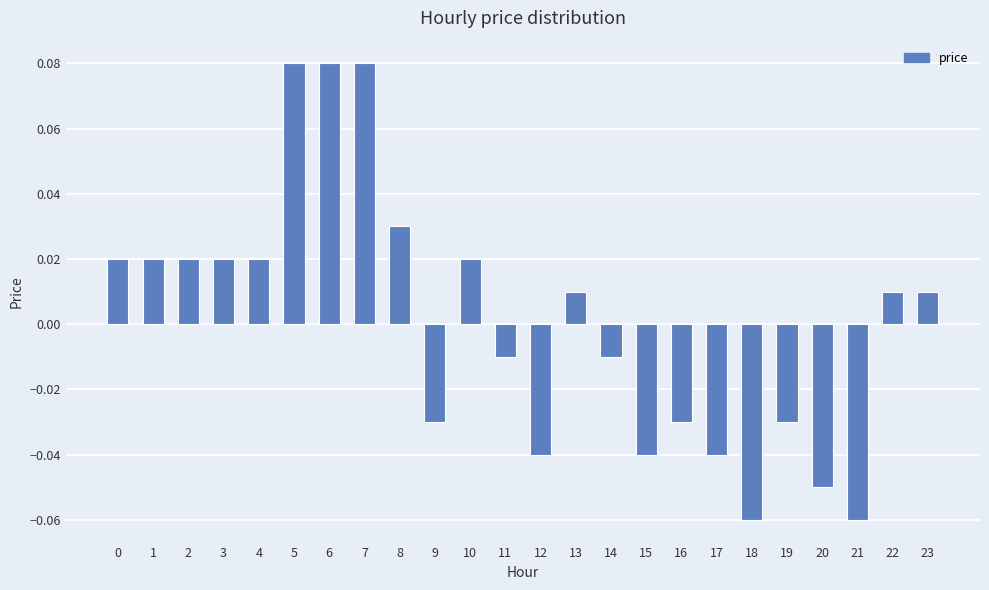

Is it true that the value at 7 is 0.0?

False